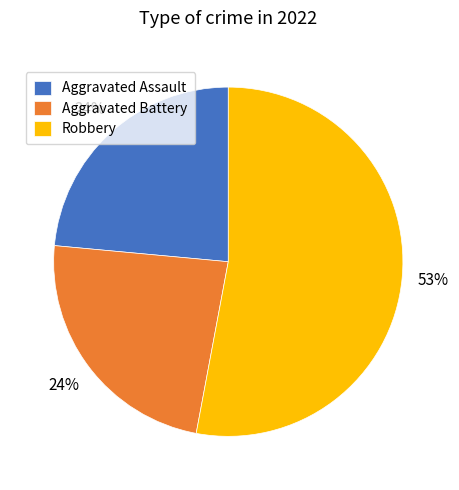

What is the largest slice in the pie chart?

Robbery